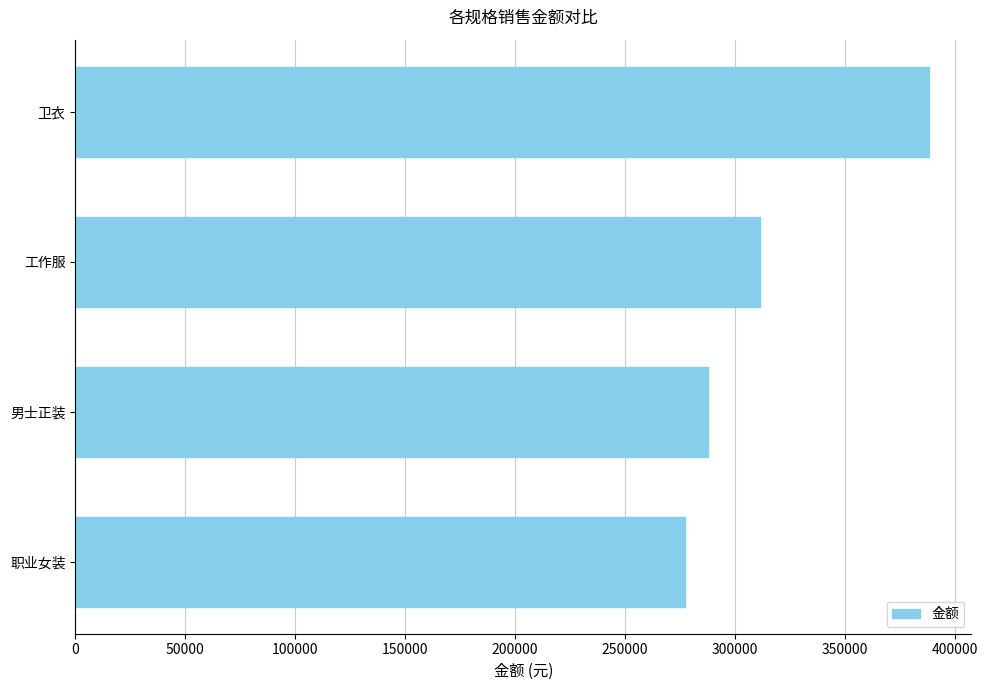

What is the label of the 2nd bar from the top?

工作服